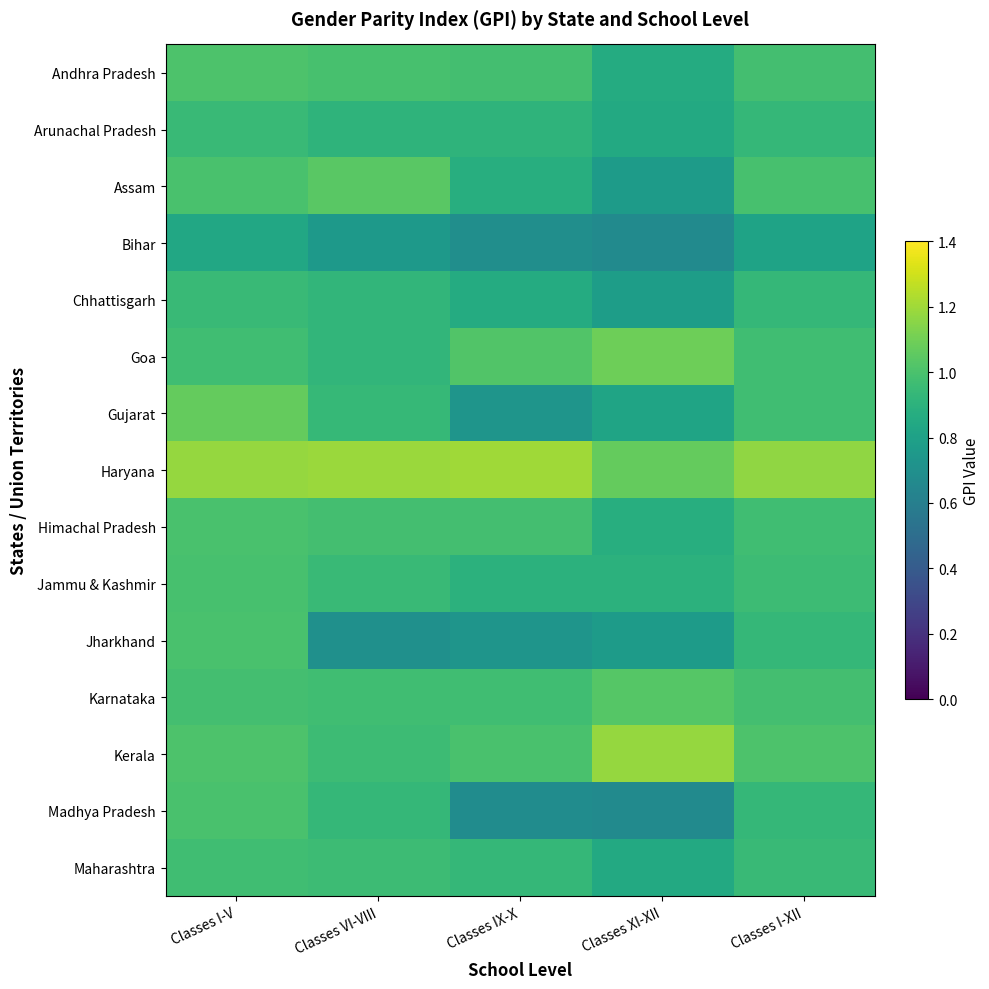

Which series has the largest range (max minus min)?

Gujarat